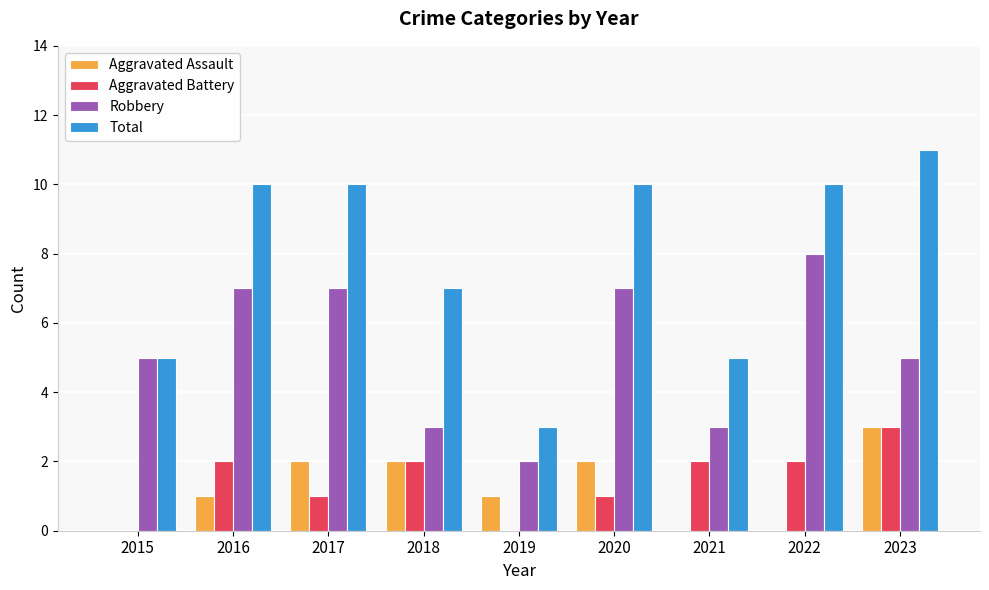

Which series has the largest total across all categories?

Total